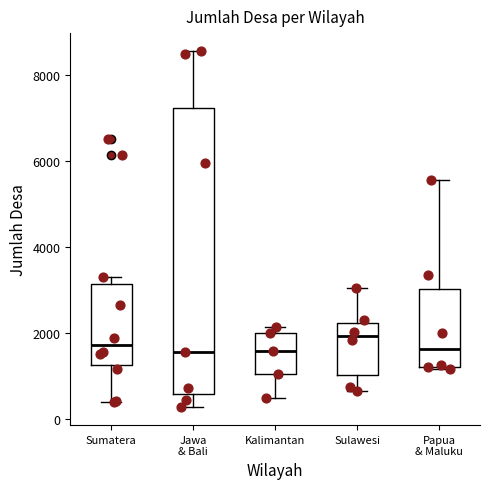

Reading left to right, transcribe this box plot: for each box, give where its median line is, the range the box spans, and where its two whiskers end, as read against the y-axis. The values are not printed on the chart, so give them approximately, as read against the axis.

Sumatera: median 1800, box 1200 to 3200, whiskers 400 to 3200 (just above the box's upper edge)
Jawa & Bali: median 1600, box 600 to 7200, whiskers 200 to 8600
Kalimantan: median 1600, box 1000 to 2000, whiskers 400 to 2200
Sulawesi: median 2000, box 1000 to 2200, whiskers 600 to 3000
Papua & Maluku: median 1600, box 1200 to 3000, whiskers 1200 to 5600